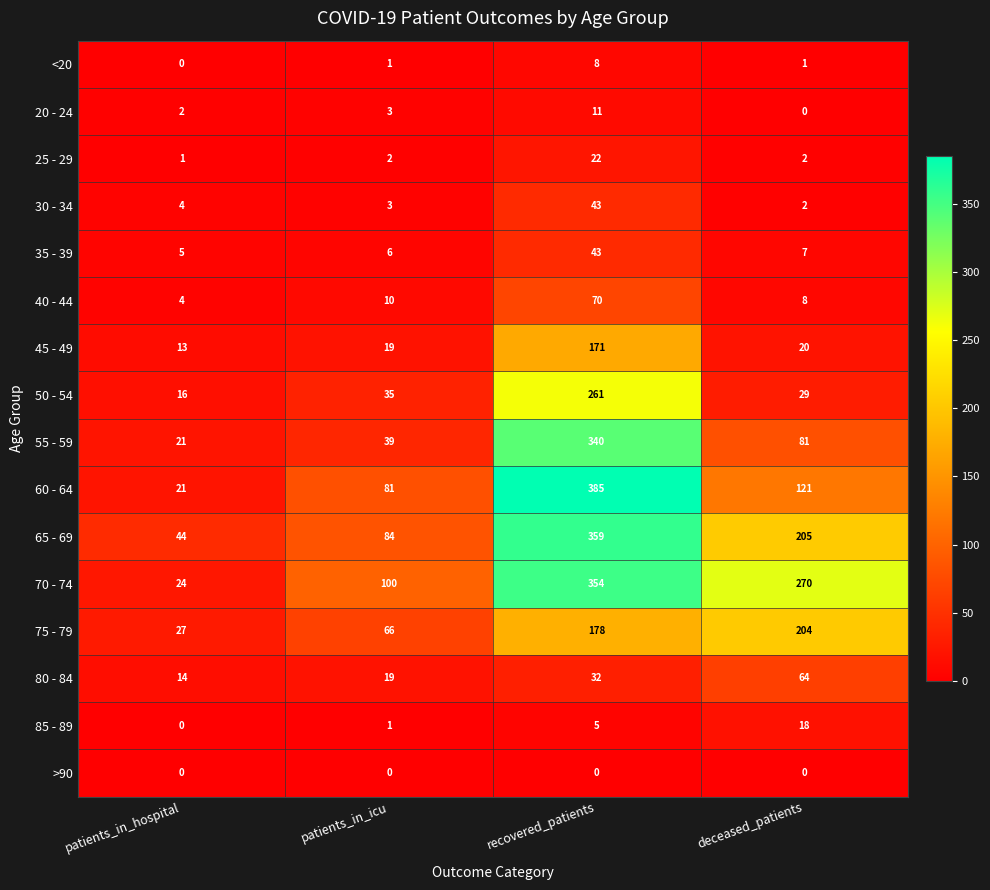

What is the maximum value shown in the chart?

385